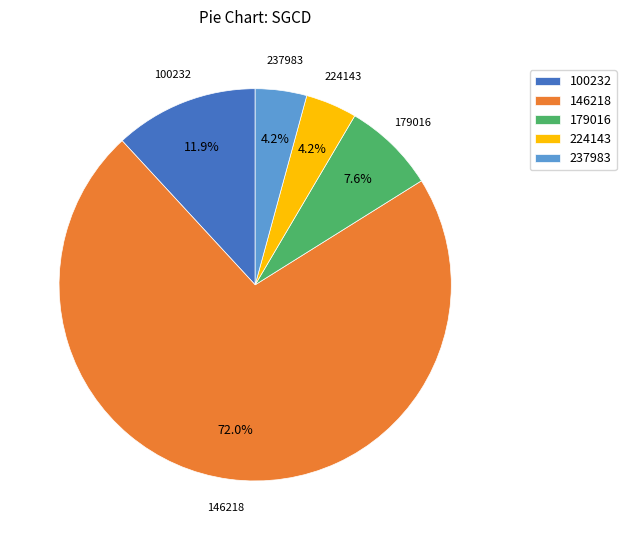

The 100232 slice represents 12% of the pie. True or false?

True